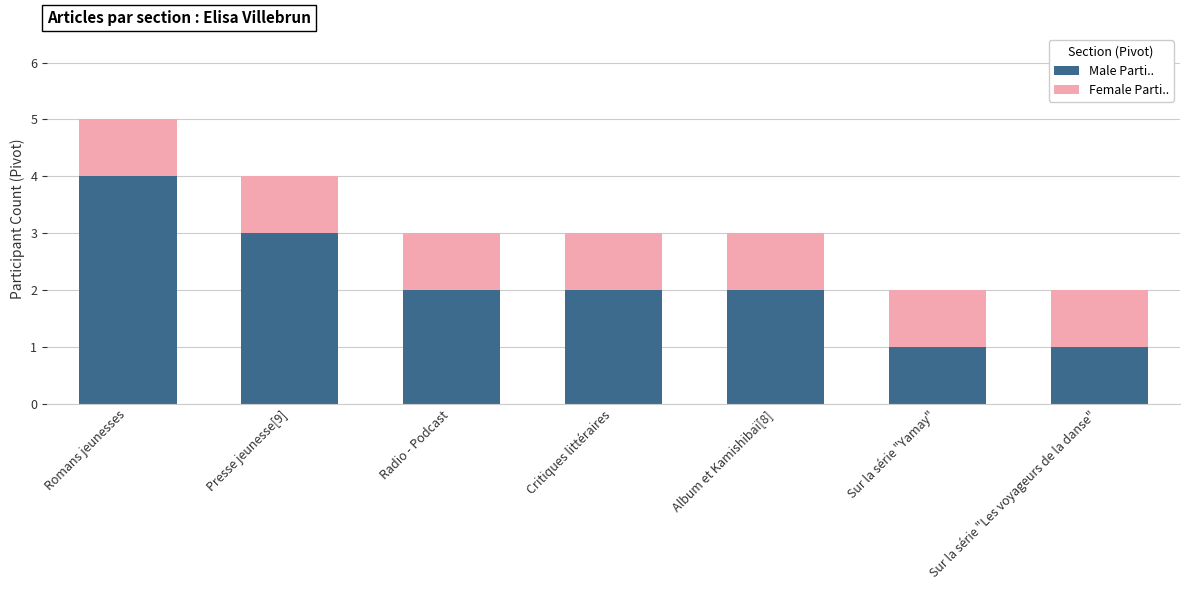

True or false: Male Parti.. has a value of 3 at Radio - Podcast.

False